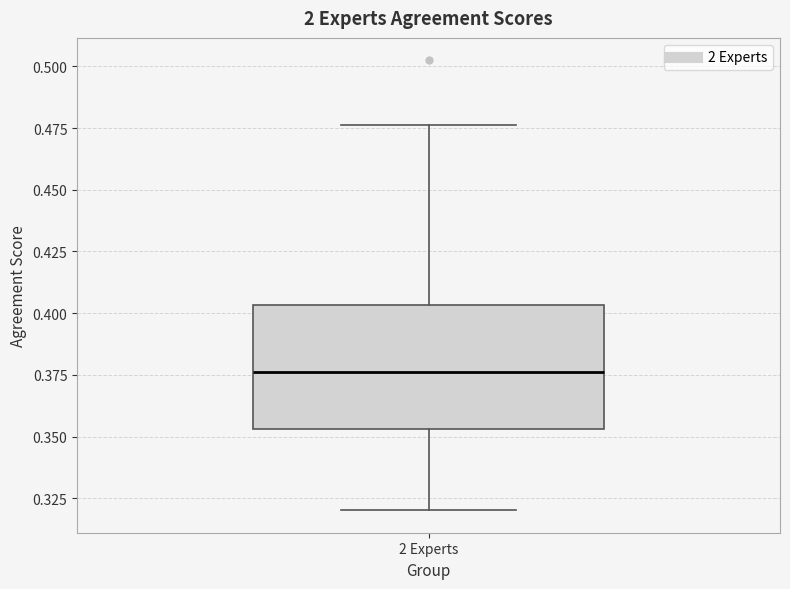

Where is the lower edge of the box for 2 Experts on the y-axis? The values are not printed on the chart, so give them approximately, as read against the axis.

0.355